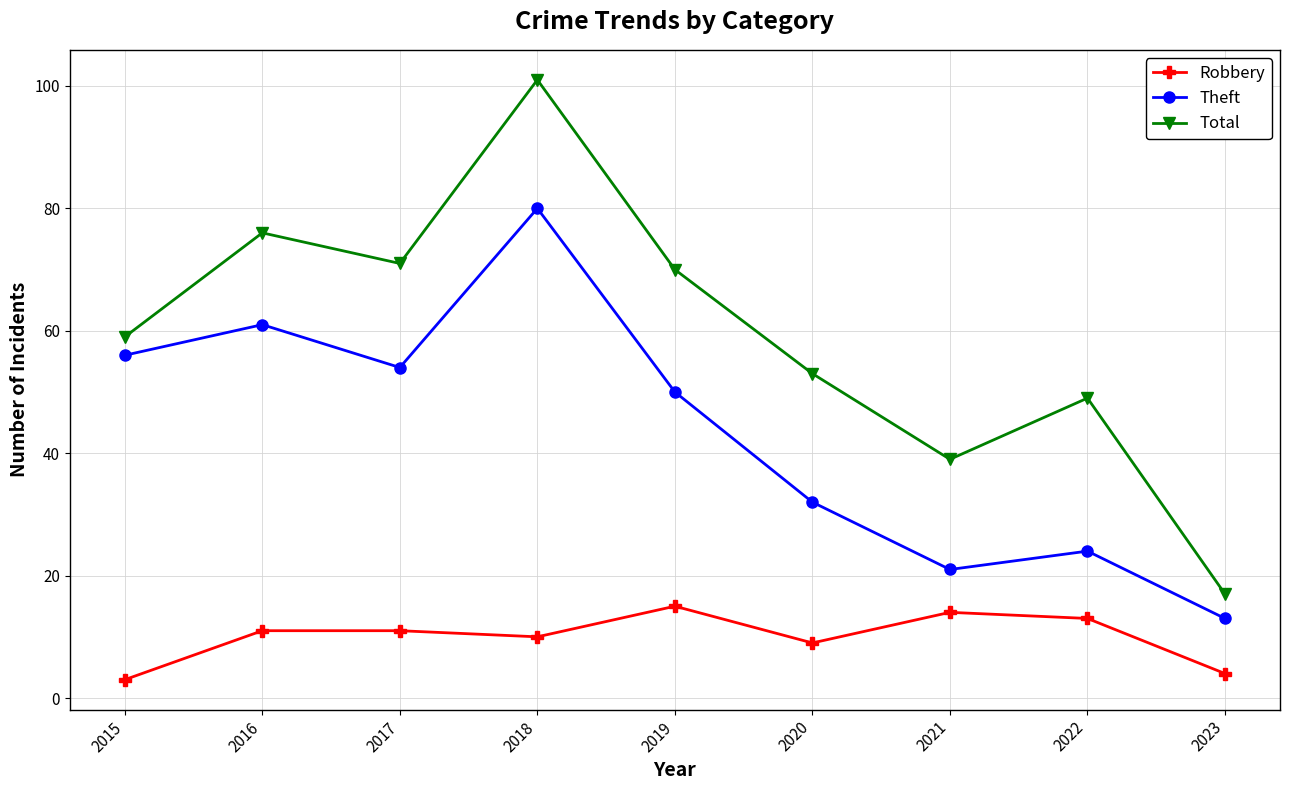

What are all the series names shown in the legend?

Robbery, Theft, Total